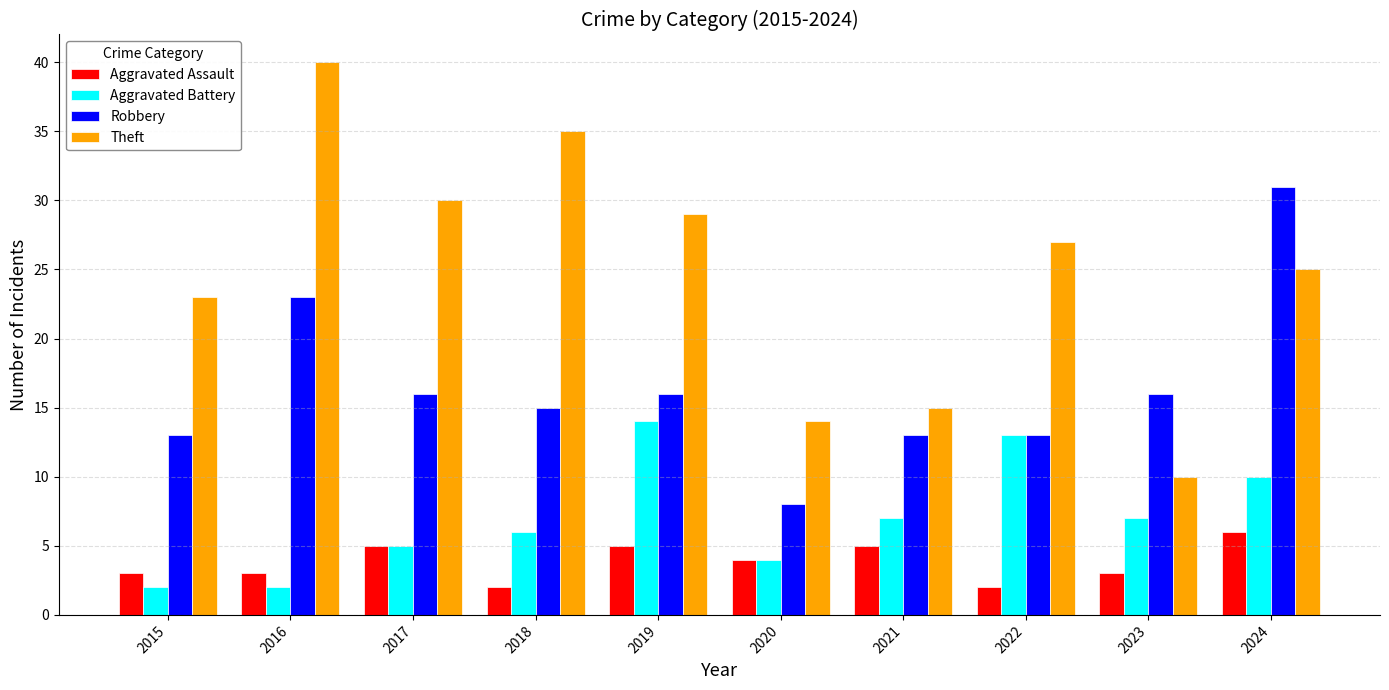

Reading right to left, transcribe all the data shown in this chart.

Aggravated Assault: 2024=6	2023=3	2022=2	2021=5	2020=4	2019=5	2018=2	2017=5	2016=3	2015=3
Aggravated Battery: 2024=10	2023=7	2022=13	2021=7	2020=4	2019=14	2018=6	2017=5	2016=2	2015=2
Robbery: 2024=31	2023=16	2022=13	2021=13	2020=8	2019=16	2018=15	2017=16	2016=23	2015=13
Theft: 2024=25	2023=10	2022=27	2021=15	2020=14	2019=29	2018=35	2017=30	2016=40	2015=23